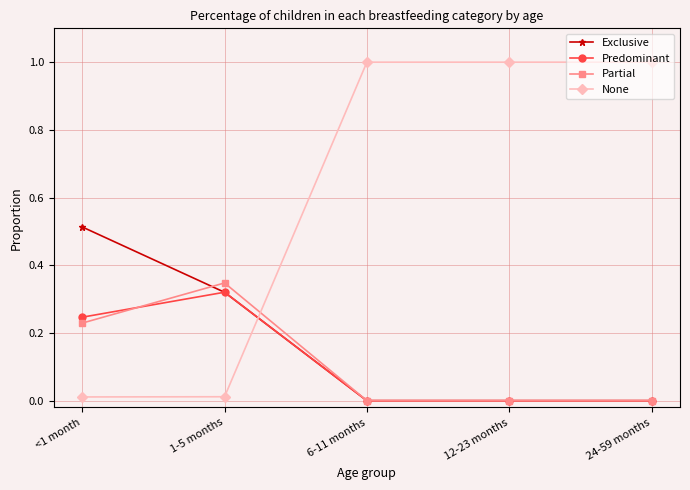

Where do None and Partial first cross each other?

1-5 months and 6-11 months